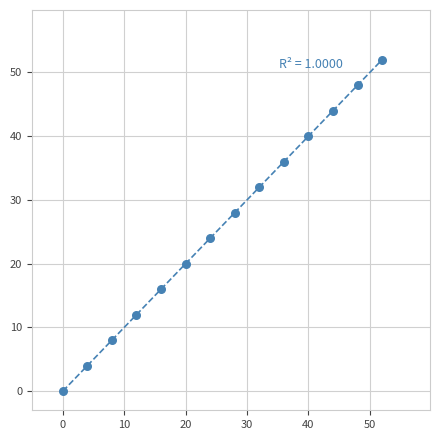

What is the range of X values (max minus min)?

52